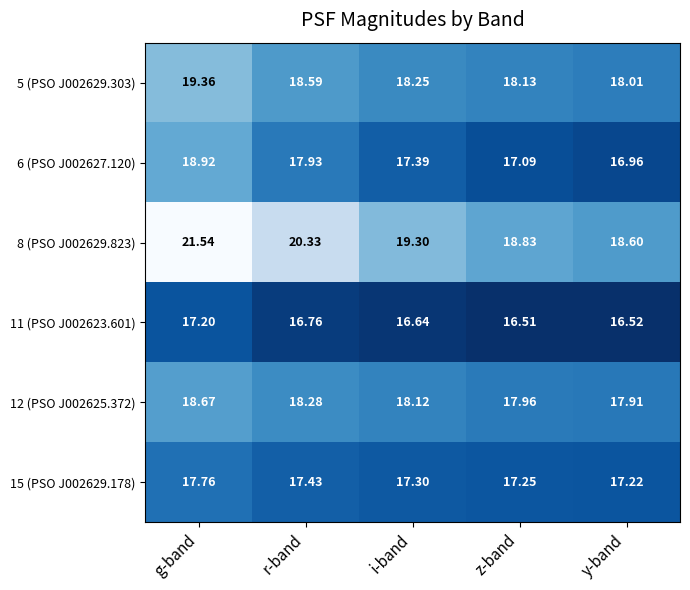

At which category is the sum across all series the highest?

g-band